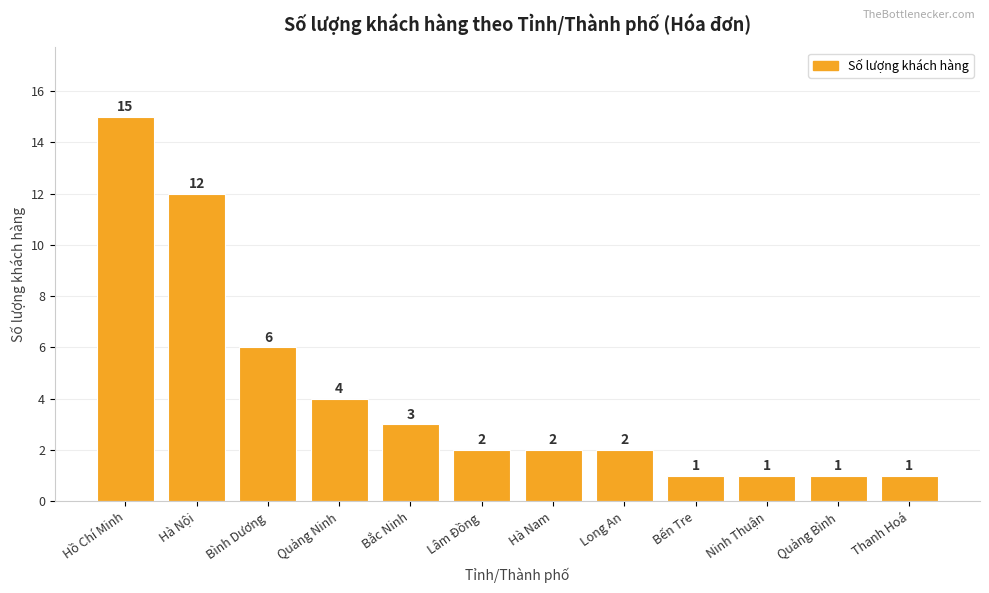

The value at Long An is 2. True or false?

True